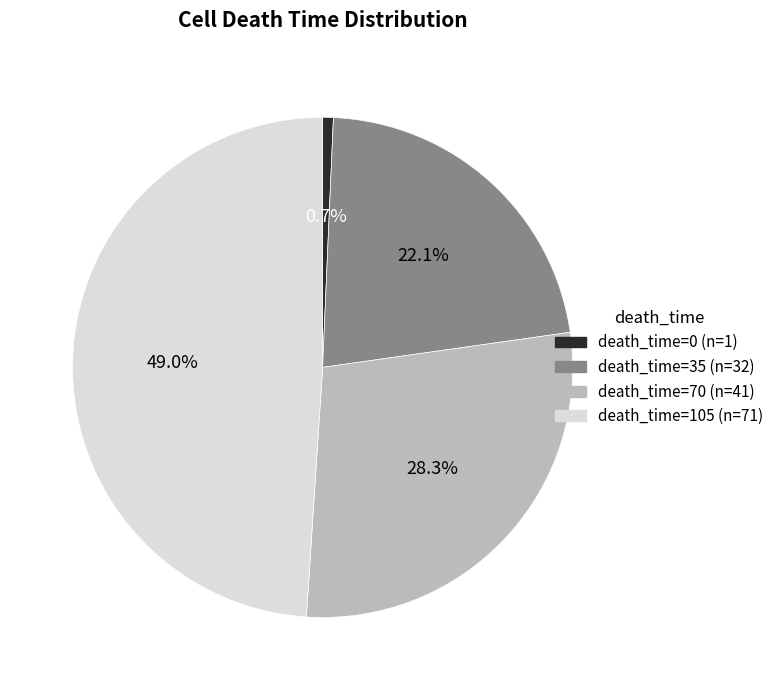

Is there any slice that represents more than half of the pie?

No